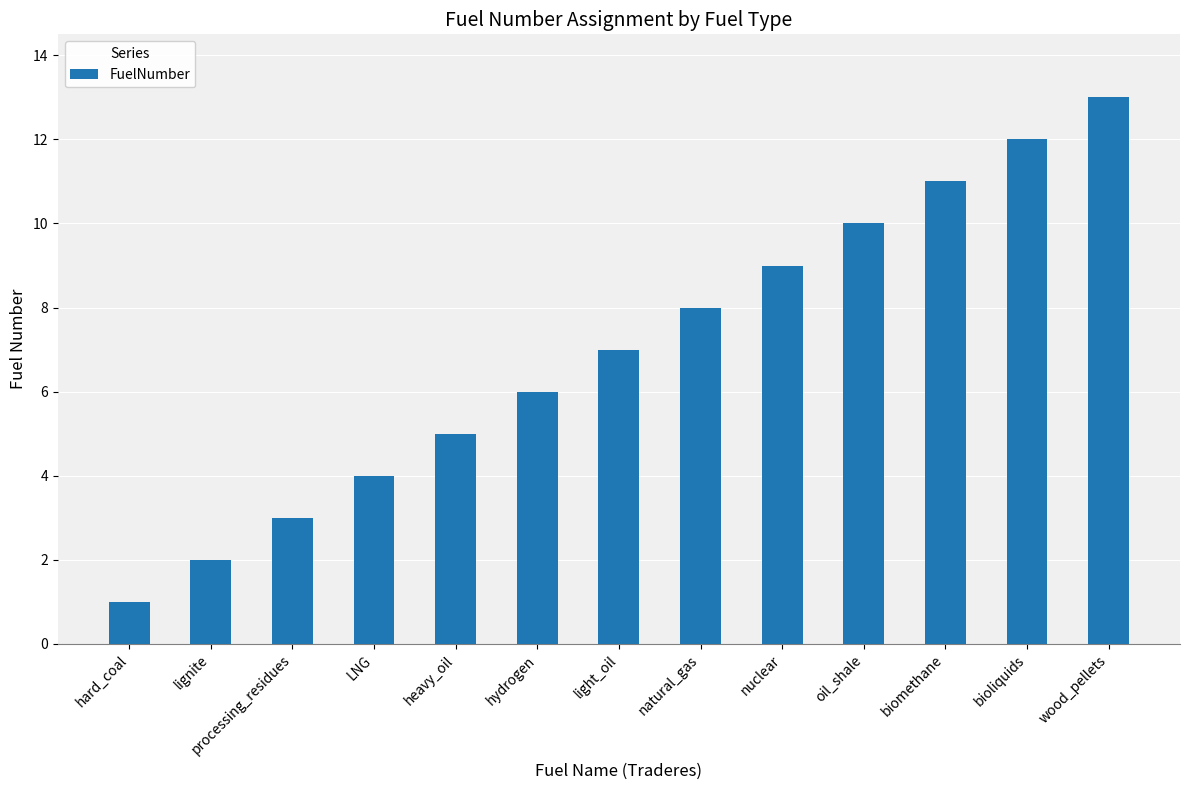

Reading left to right, what are all the values shown in this chart?

hard_coal=1	lignite=2	processing_residues=3	LNG=4	heavy_oil=5	hydrogen=6	light_oil=7	natural_gas=8	nuclear=9	oil_shale=10	biomethane=11	bioliquids=12	wood_pellets=13